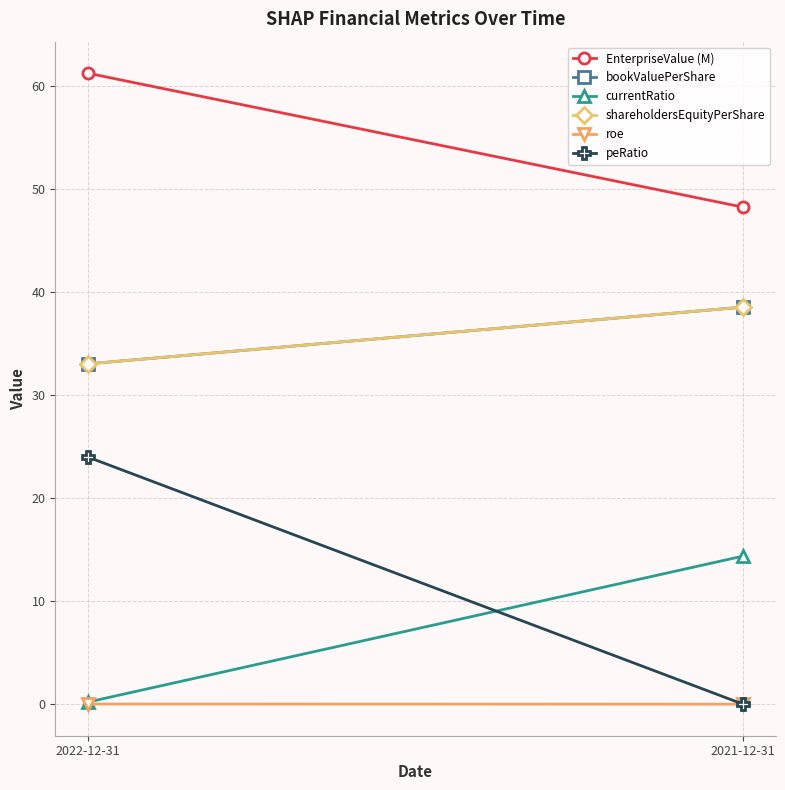

What is the sum of all peRatio values?

24.0